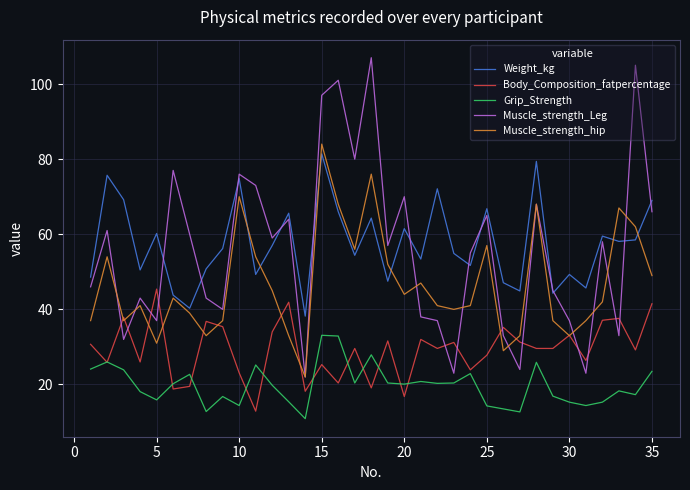

True or false: Weight_kg and Body_Composition_fatpercentage intersect in this chart.

False